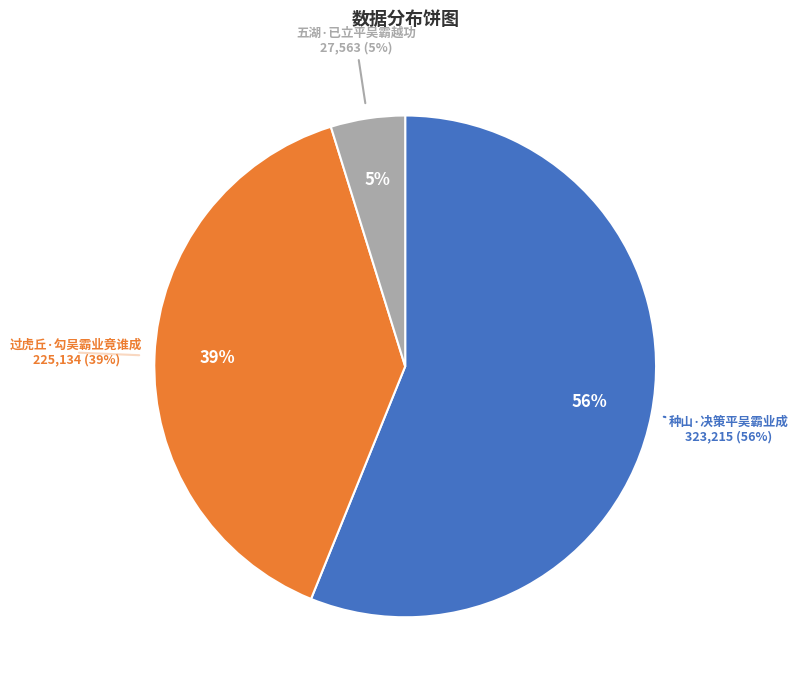

Rank the categories by value from highest to lowest.

种山·决策平吴霸业成, 过虎丘·勾吴霸业竟谁成, 五湖·已立平吴霸越功